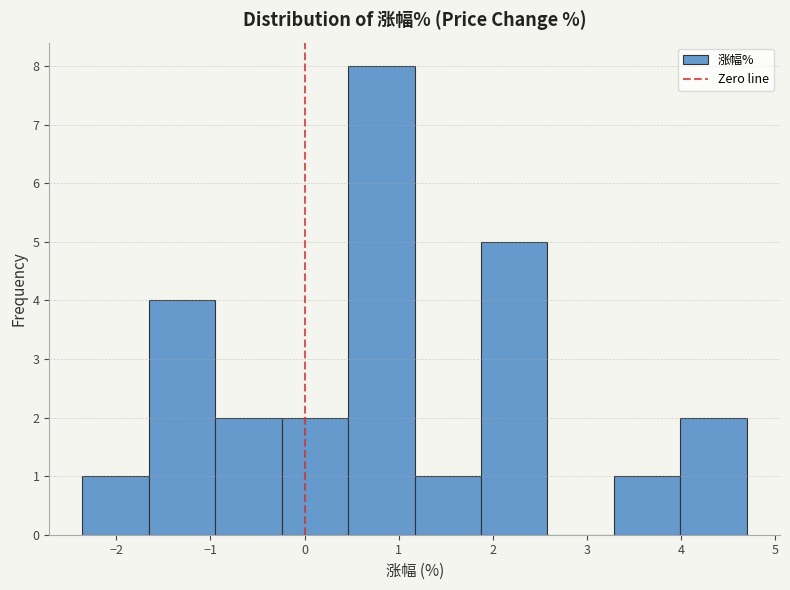

Reading left to right, list every bar in this chart as the range it spans on the x-axis followed by its height. Neither the bar edges nor the heights are printed on the chart, so give them approximately, as read against the axes.

-2.4 to -1.7: 1
-1.7 to -0.9: 4
-0.9 to -0.2: 2
-0.2 to 0.5: 2
0.5 to 1.2: 8
1.2 to 1.9: 1
1.9 to 2.6: 5
2.6 to 3.3: 0
3.3 to 4.0: 1
4.0 to 4.7: 2